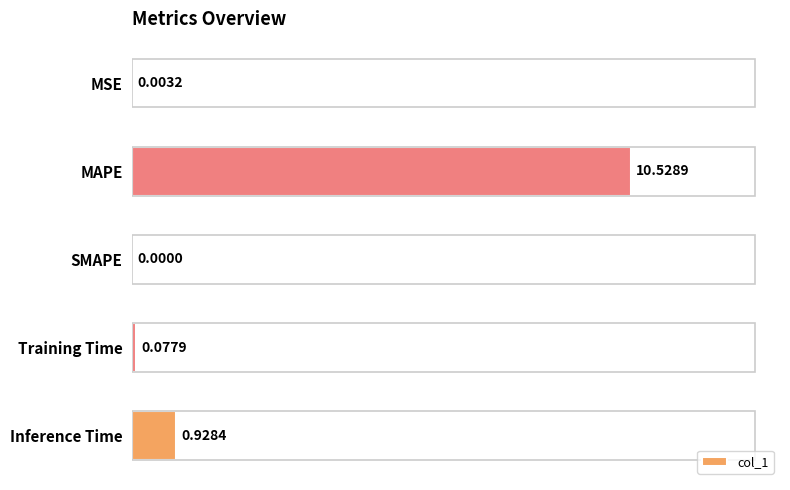

What is the sum of the values at MSE and MAPE?

10.5